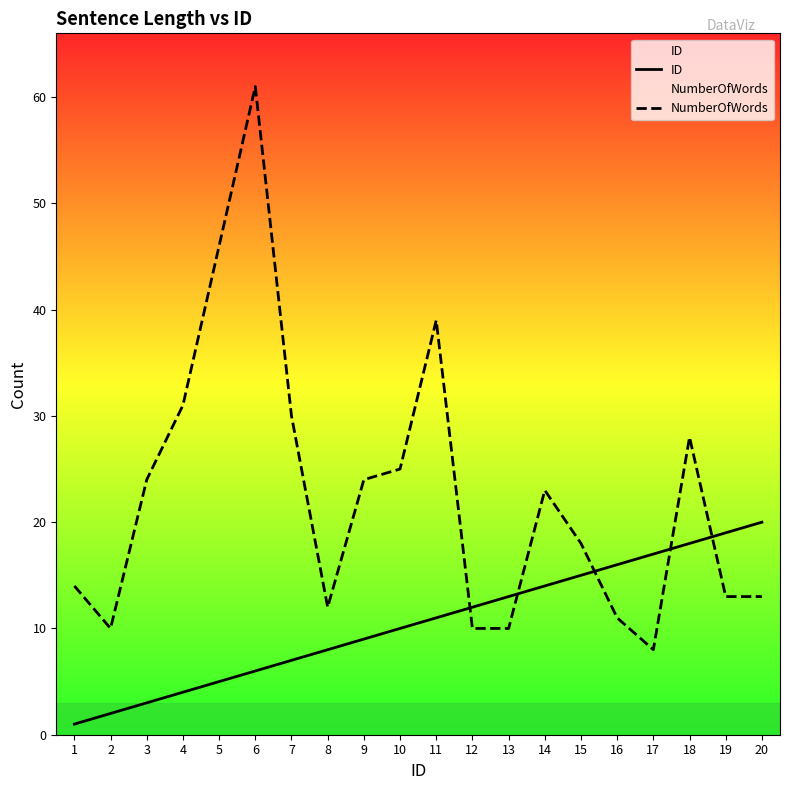

Which series has the largest total across all categories?

NumberOfWords